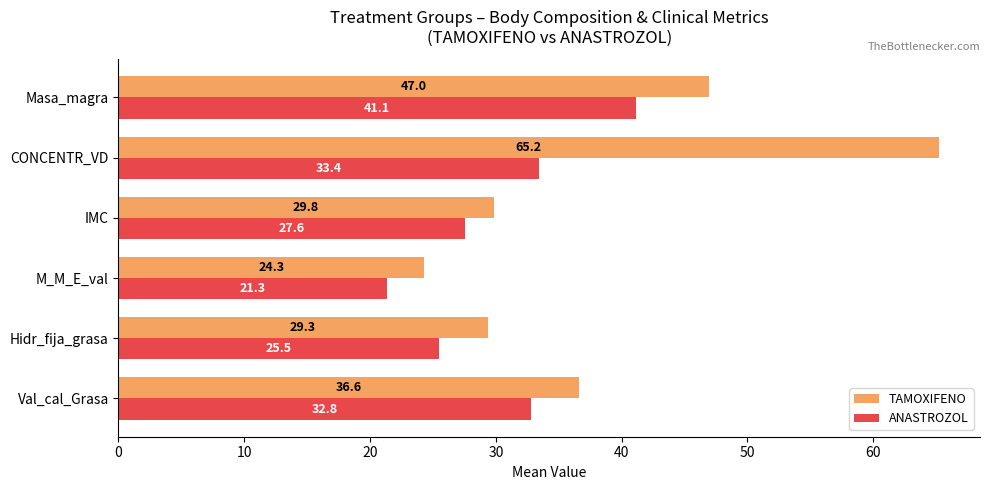

At which label does ANASTROZOL reach its peak?

Masa_magra